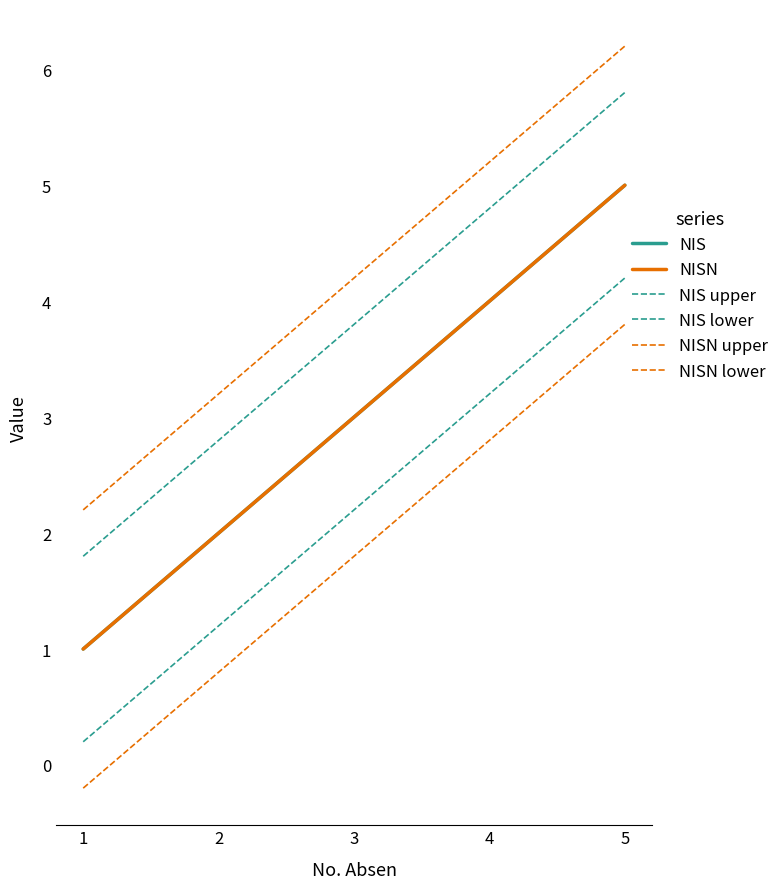

Does the chart have visible grid lines?

No